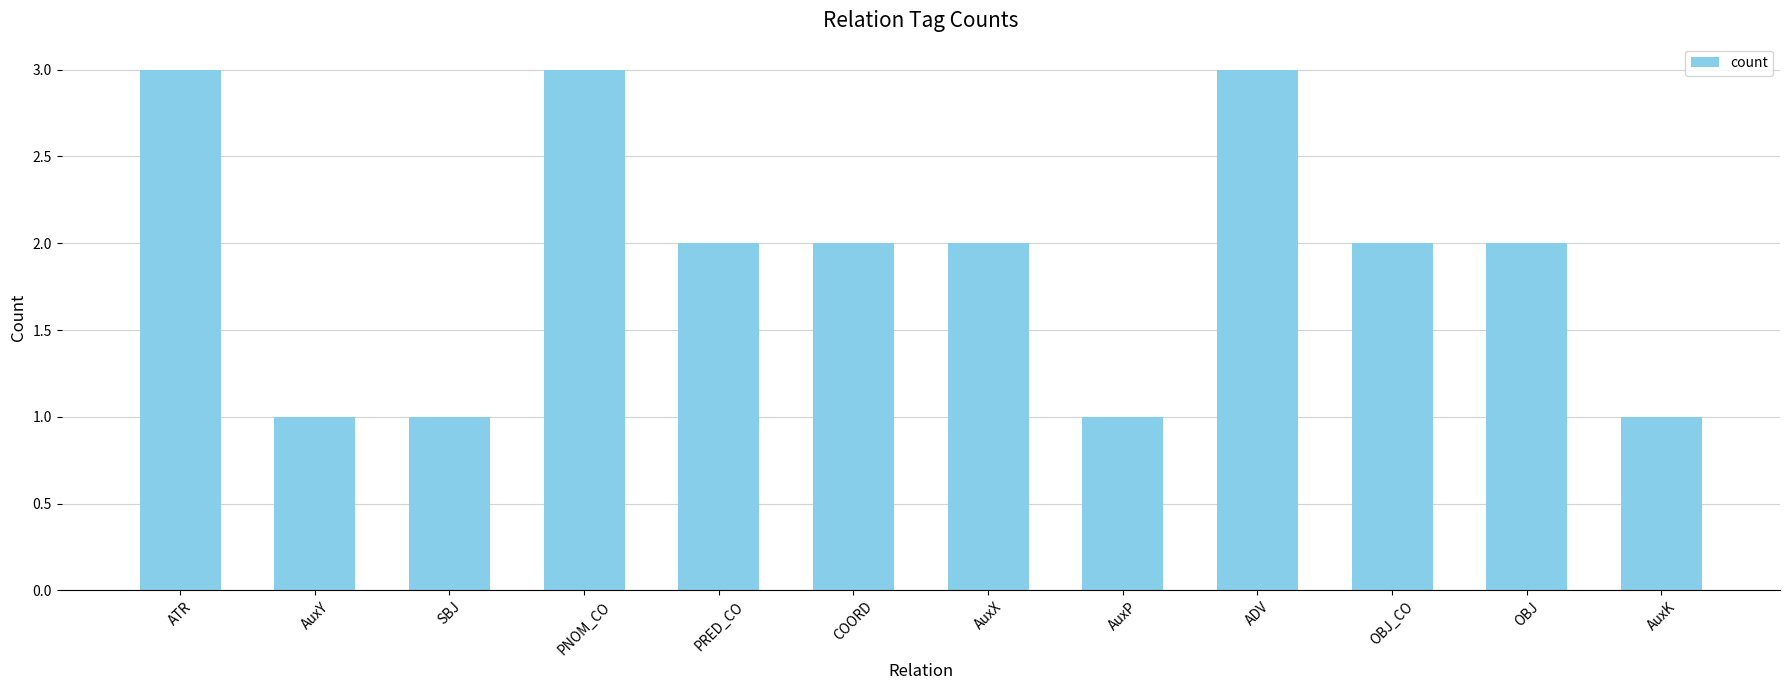

Reading left to right, list all the values displayed in this chart.

3	1	1	3	2	2	2	1	3	2	2	1